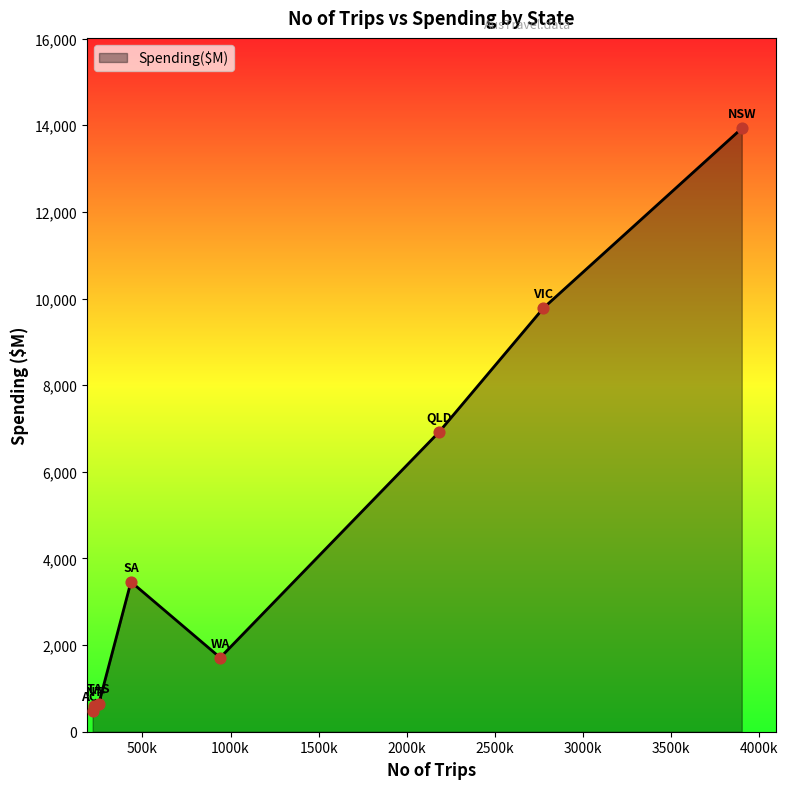

True or false: the data has more than 2 interior local peaks.

False